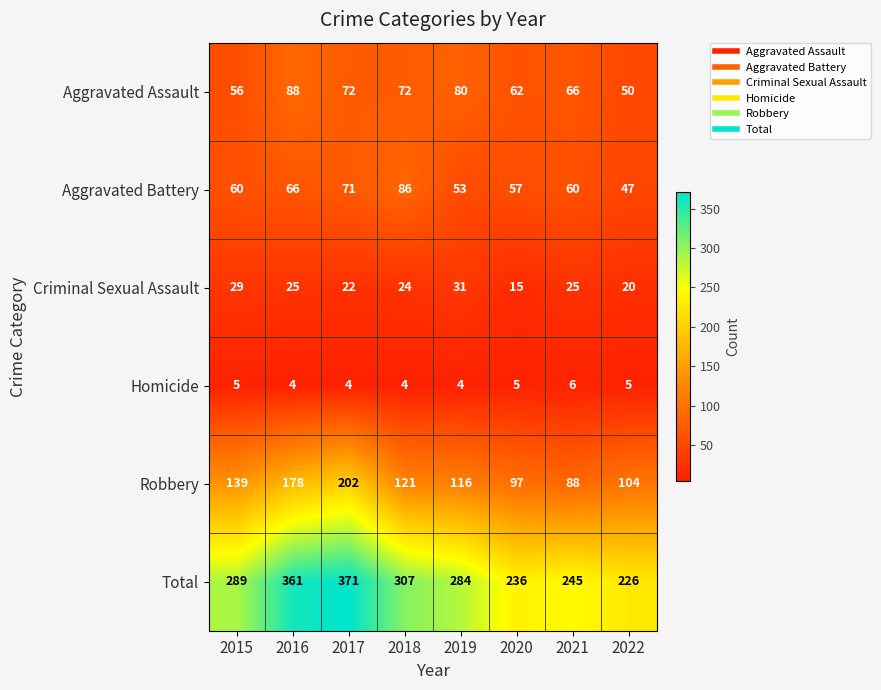

True or false: Total has a value of 237 at 2016.

False